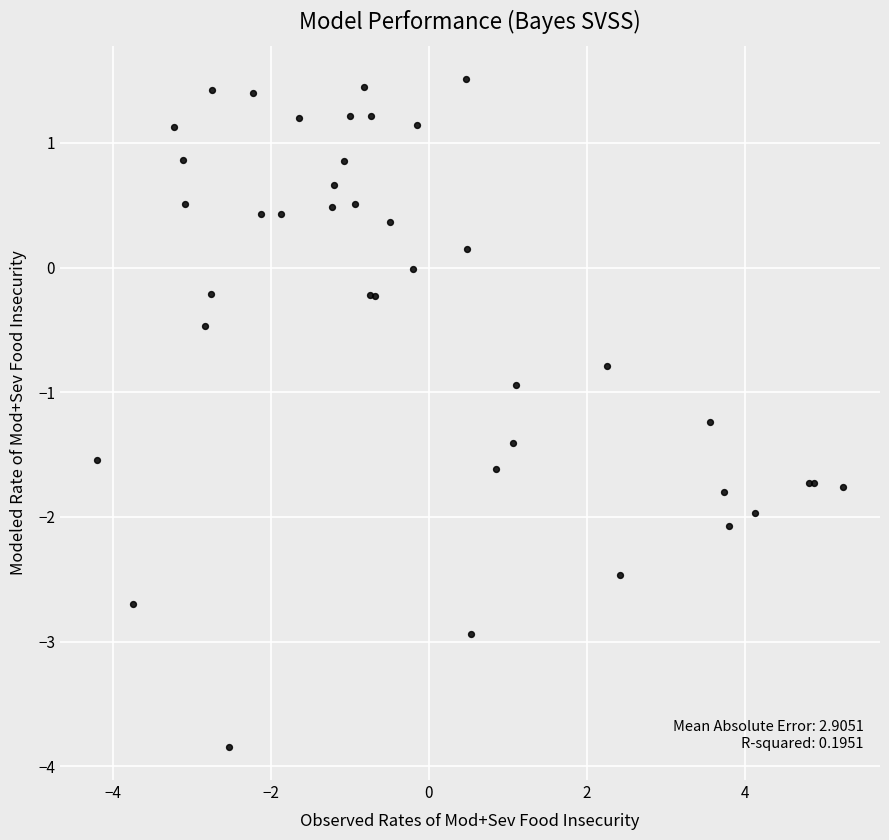

What Y value in the scatter plot is closest to -1?

-0.9